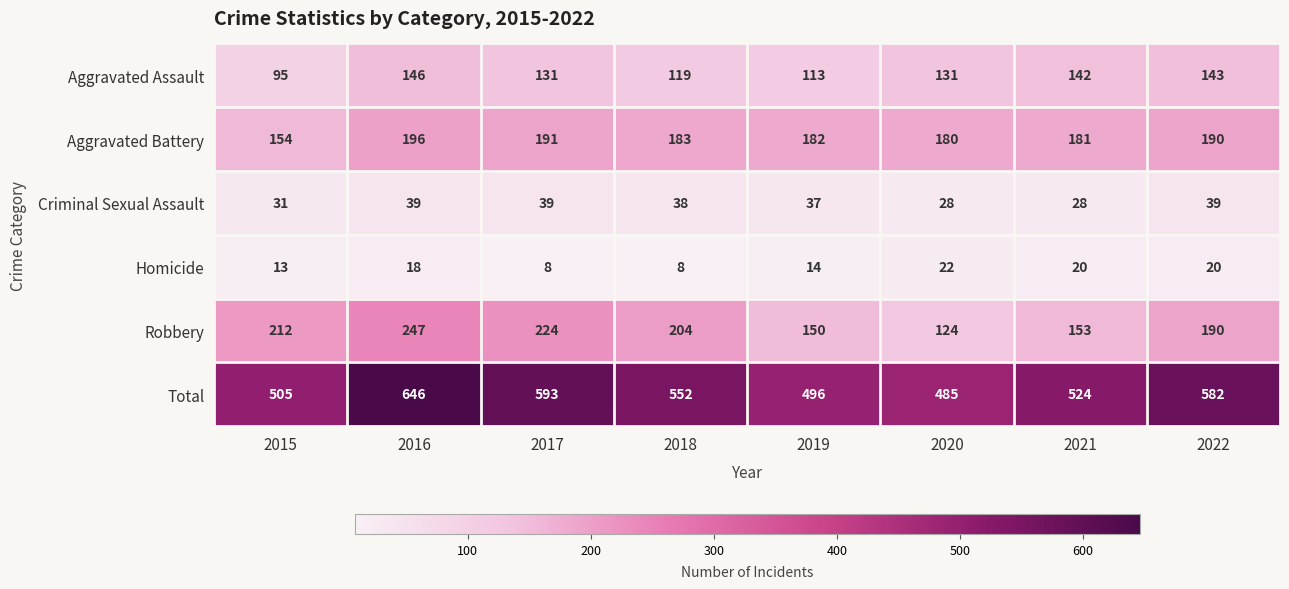

What is the difference between the maximum and minimum values in the Aggravated Assault series?

51